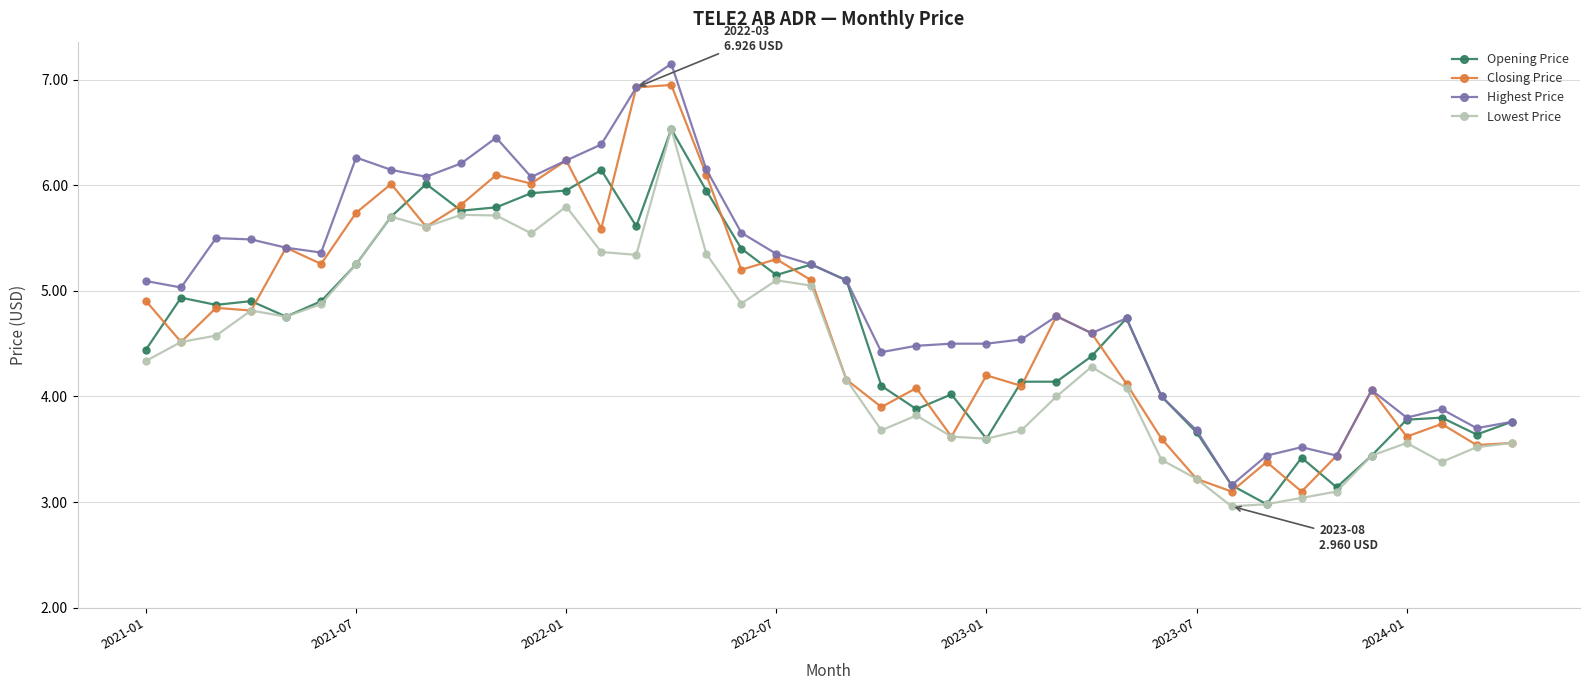

What is the smallest value displayed?

3.0